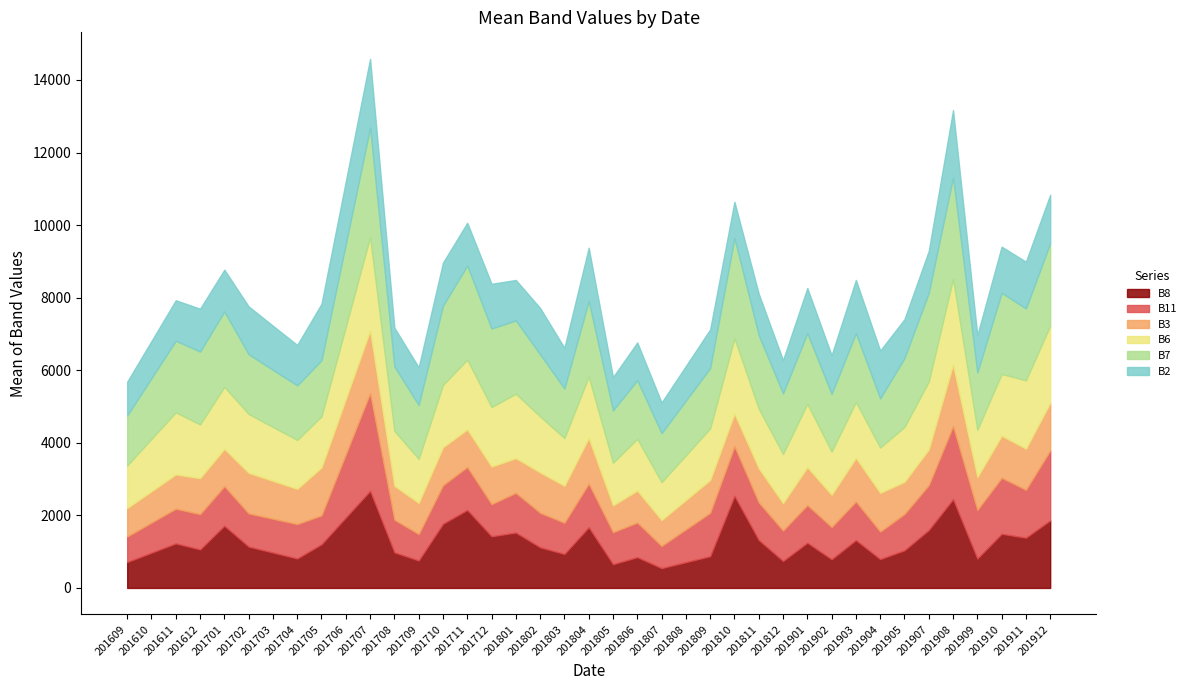

The value of B6 at 201804 is 1696. True or false?

True